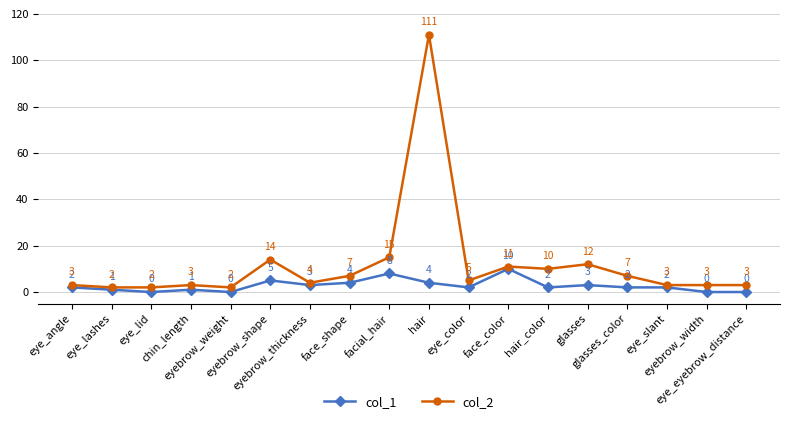

What is the value of the col_2 point at the 8th from the left?

7